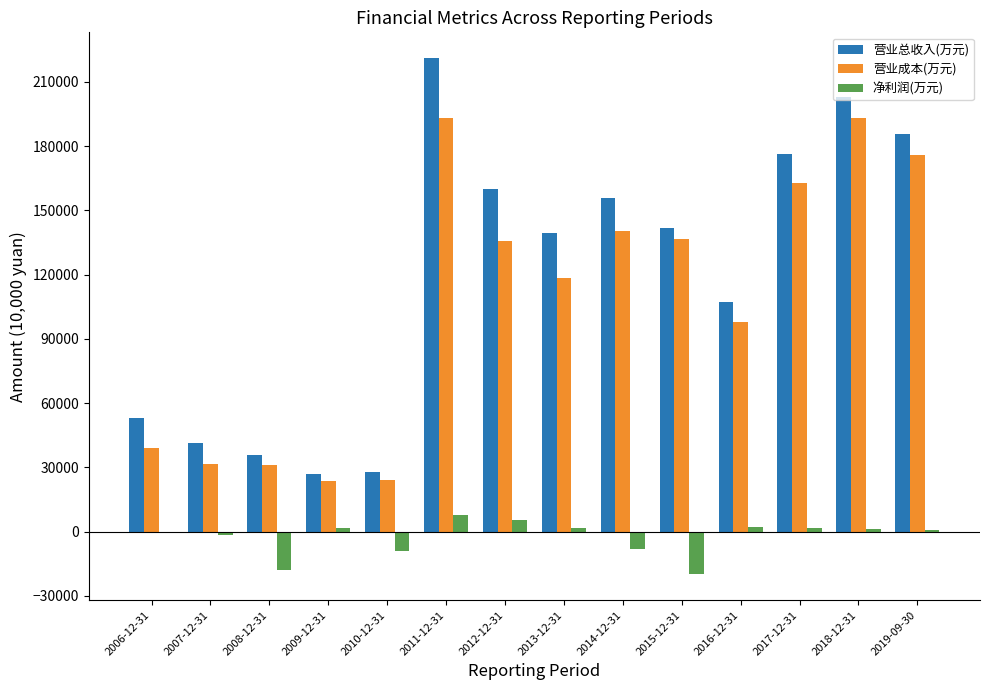

Which category has the highest value across all series?

2011-12-31